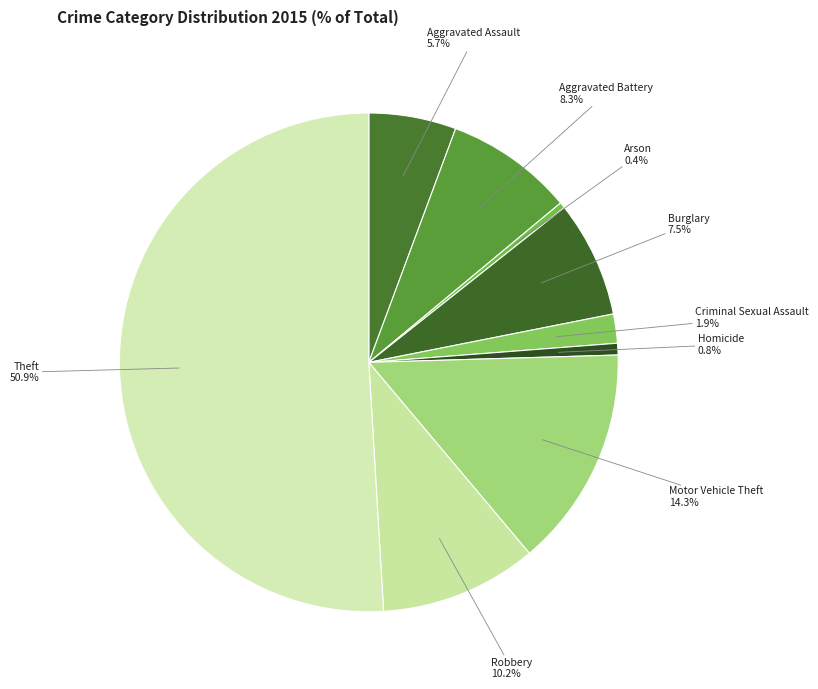

The Arson slice represents 0% of the pie. True or false?

True